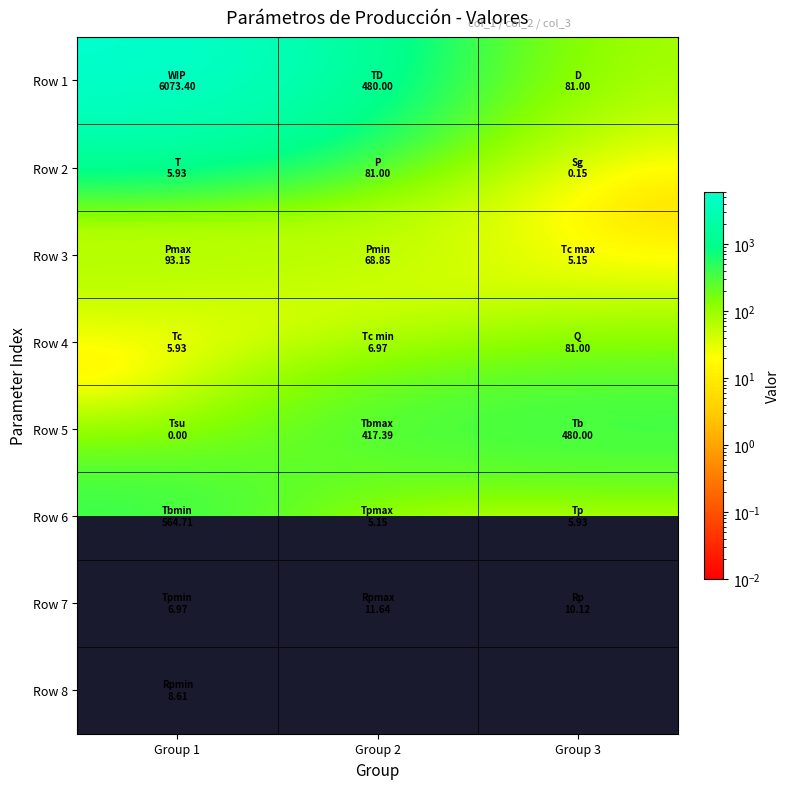

What is the sum of all Row 3 values?

167.2